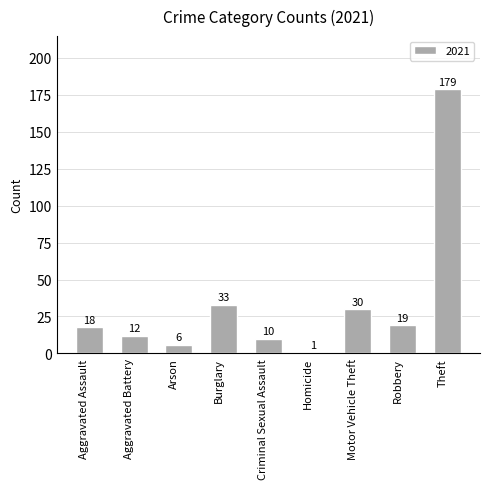

List the labels in order of value, largest first.

Theft, Burglary, Motor Vehicle Theft, Robbery, Aggravated Assault, Aggravated Battery, Criminal Sexual Assault, Arson, Homicide